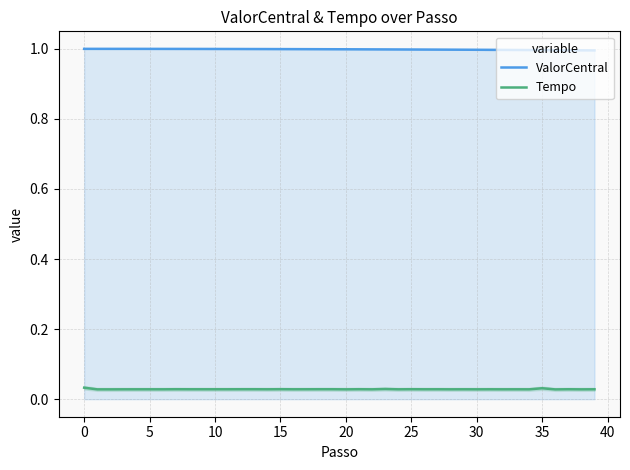

What is the maximum value for ValorCentral?

1.0